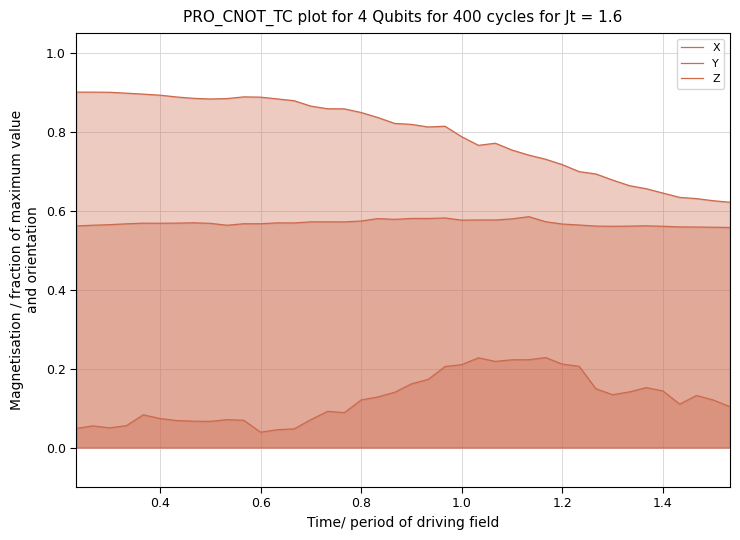

Which series has the widest spread of values?

X